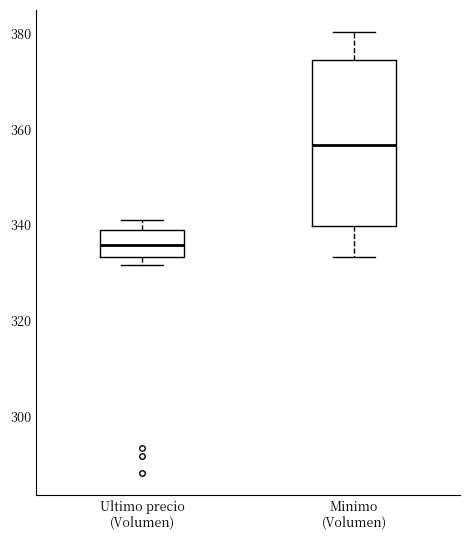

Comparing the boxes themselves (not the whiskers), which one is the tallest?

Minimo (Volumen)